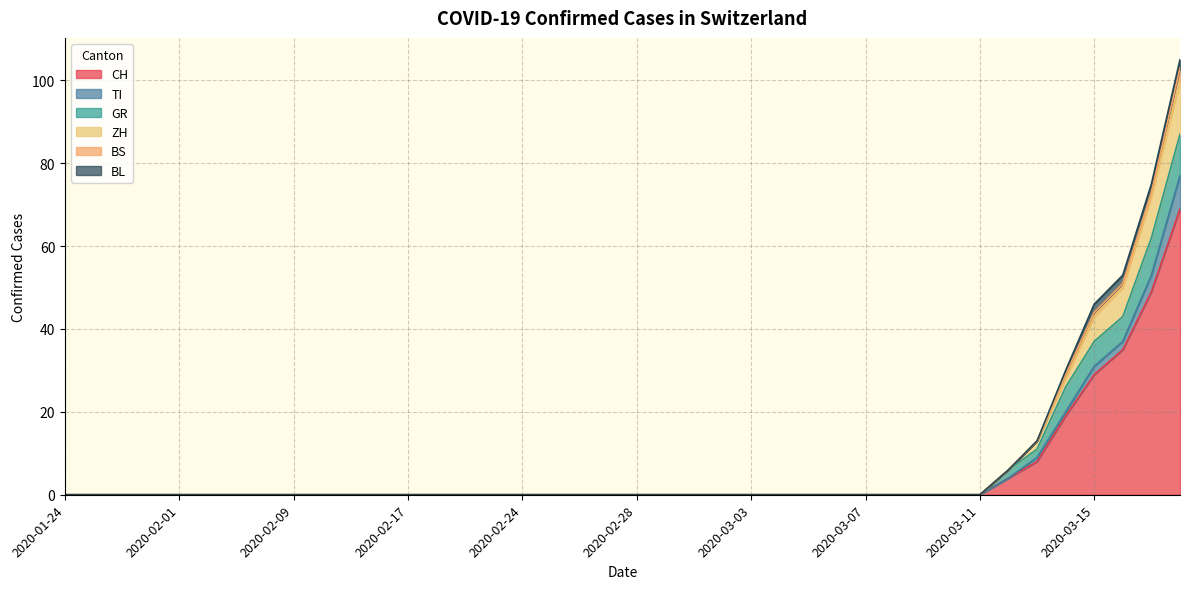

At 2020-02-17, list the series in order from largest to smallest.

CH, TI, GR, ZH, BS, BL